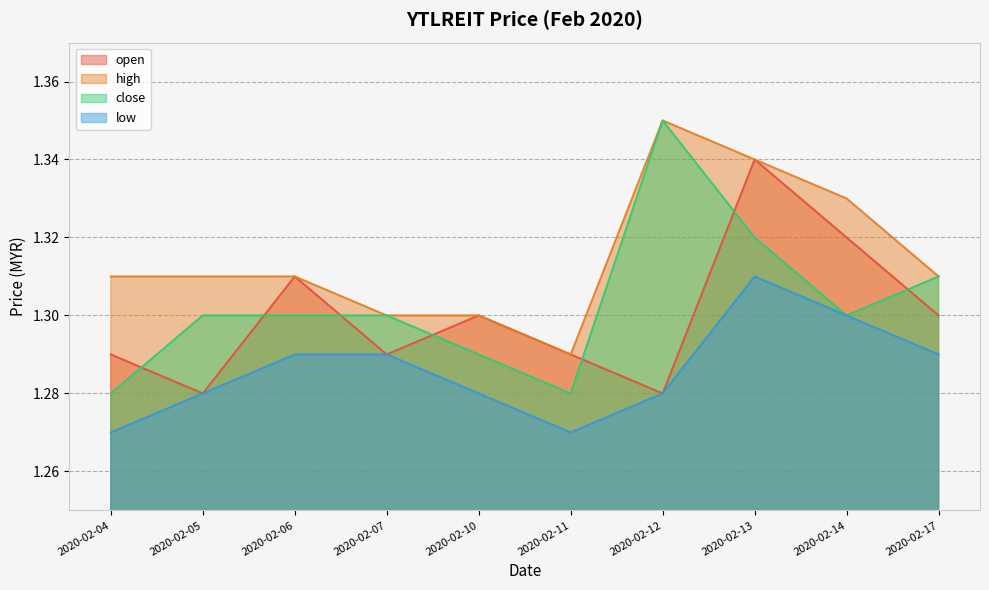

Reading left to right, extract all data points from this chart.

open: 1.3	1.3	1.3	1.3	1.3	1.3	1.3	1.3	1.3	1.3
high: 1.3	1.3	1.3	1.3	1.3	1.3	1.4	1.3	1.3	1.3
close: 1.3	1.3	1.3	1.3	1.3	1.3	1.4	1.3	1.3	1.3
low: 1.3	1.3	1.3	1.3	1.3	1.3	1.3	1.3	1.3	1.3